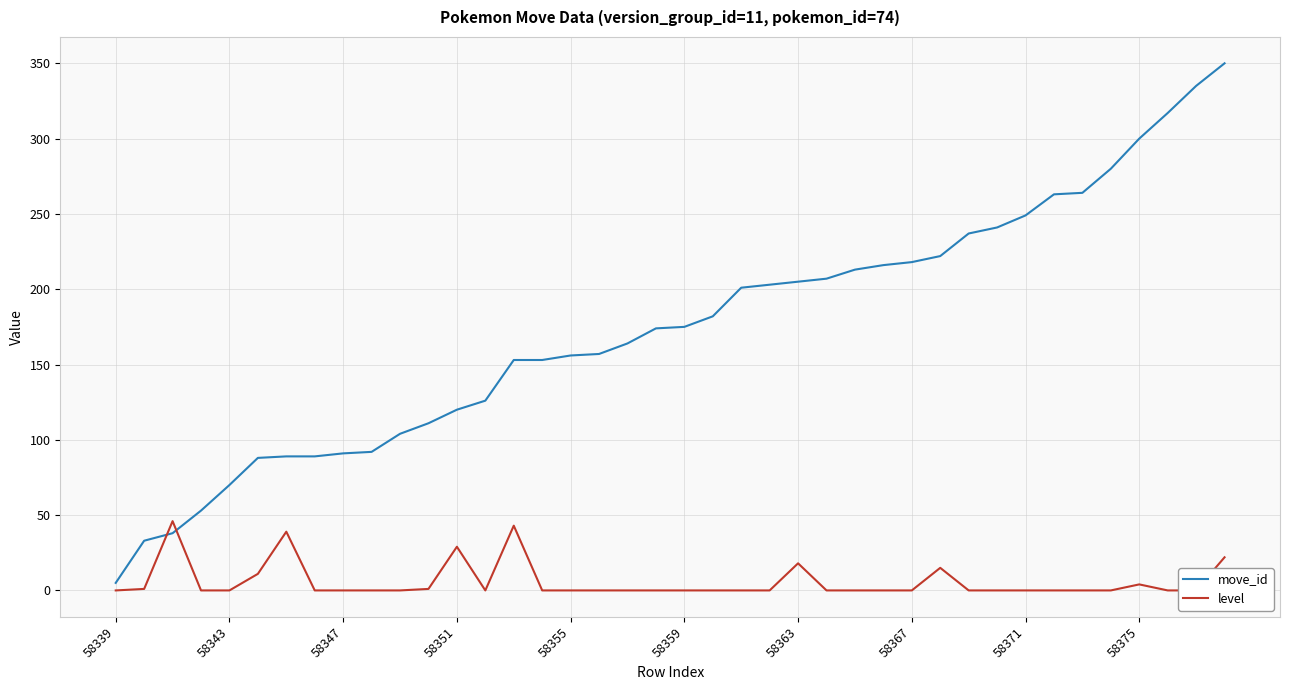

True or false: move_id has a value of 91 at 58347.

True